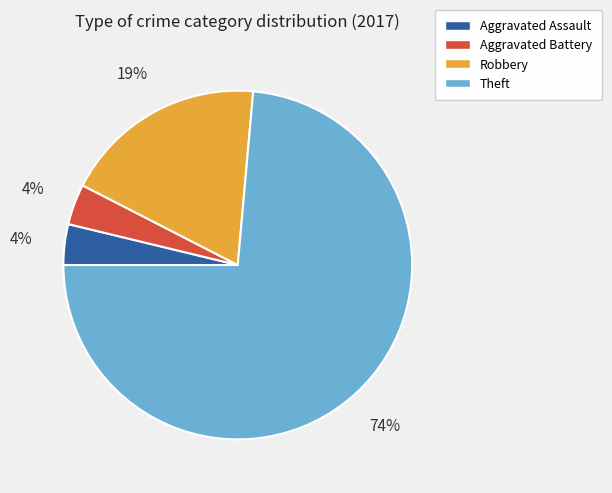

Is the sum of Theft and Robbery greater than half?

Yes